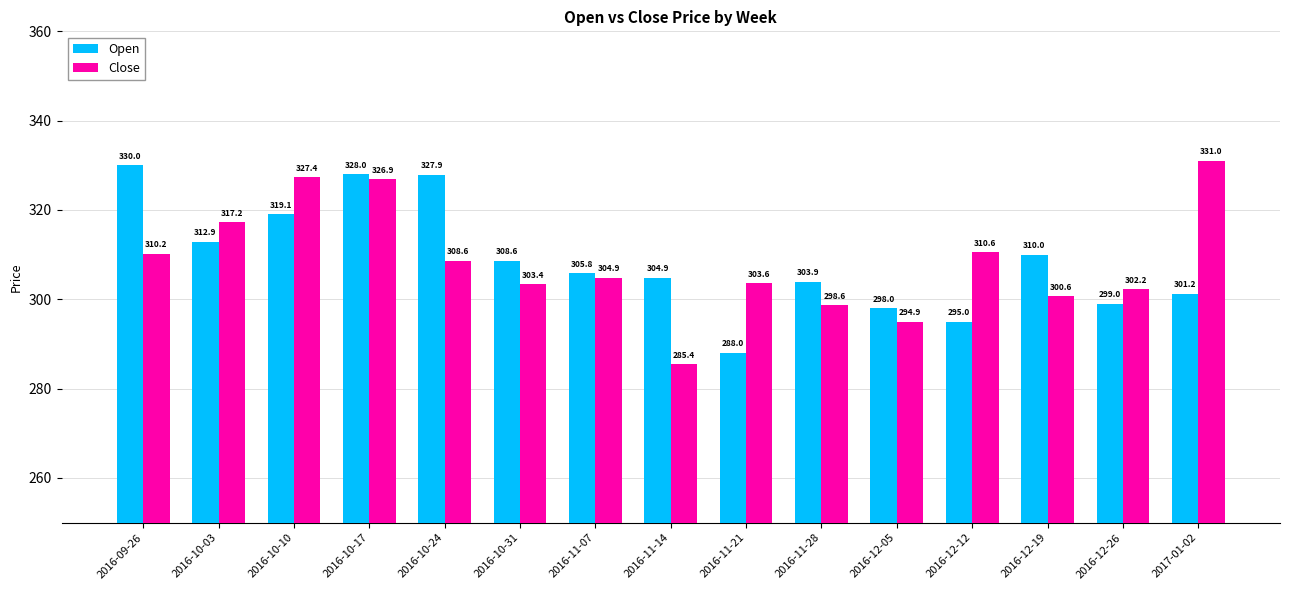

Where is Open nearest to the value 309?

2016-10-31